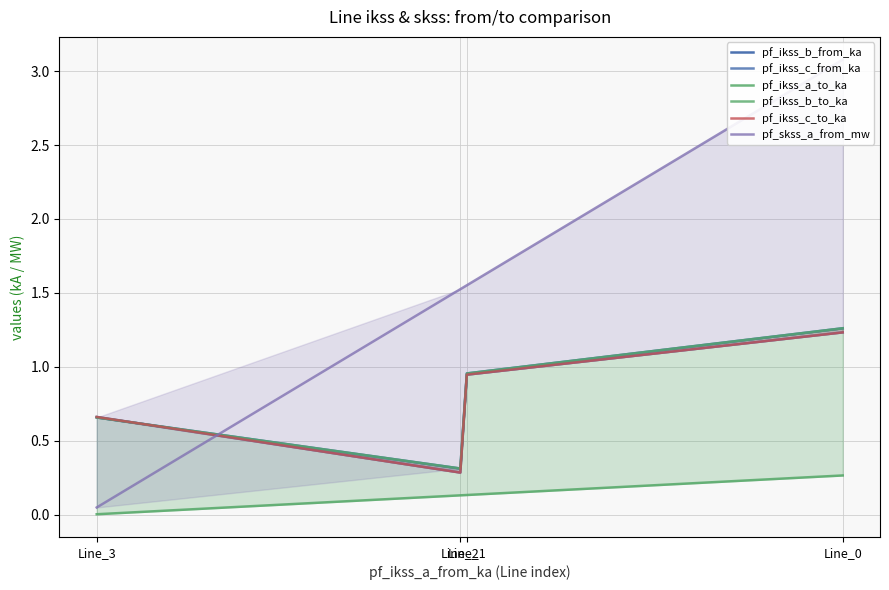

What is the difference between the second highest and minimum values in the pf_ikss_a_to_ka series?

0.1